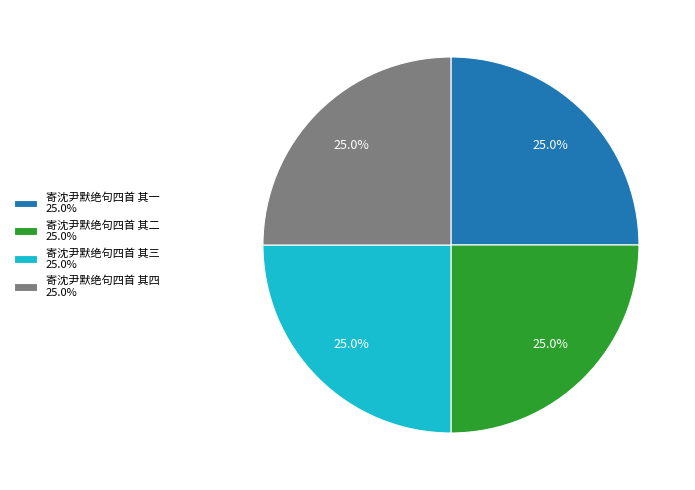

Does any single category account for the majority?

No